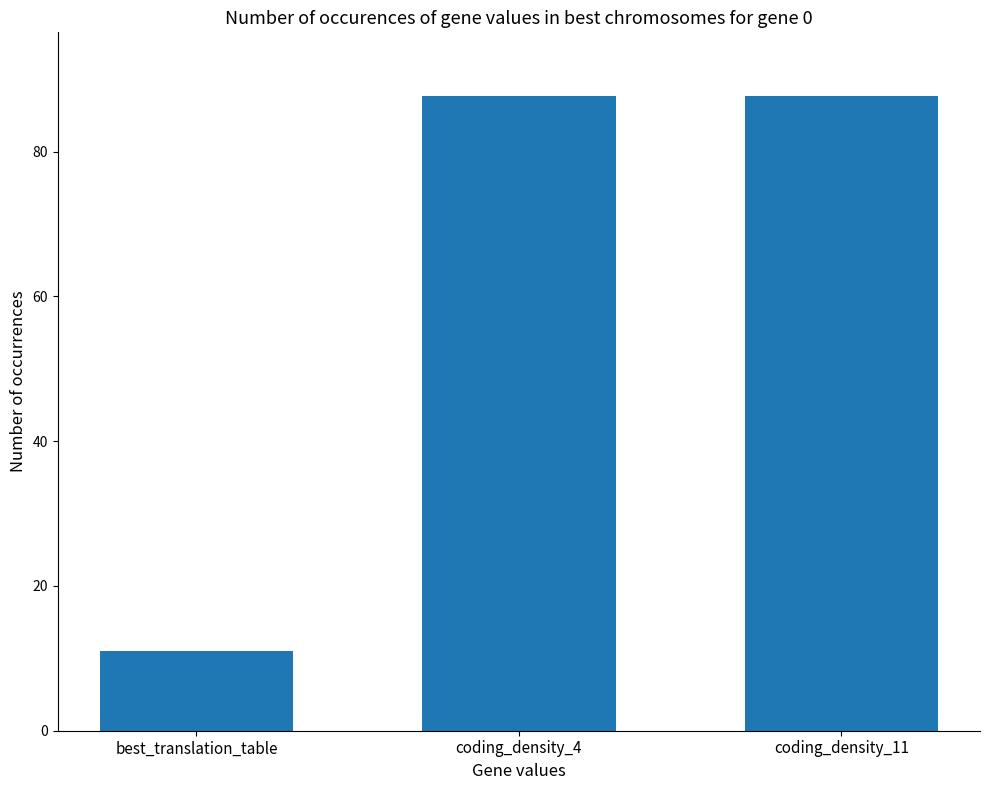

Is it true that the value at best_translation_table is 11.0?

True